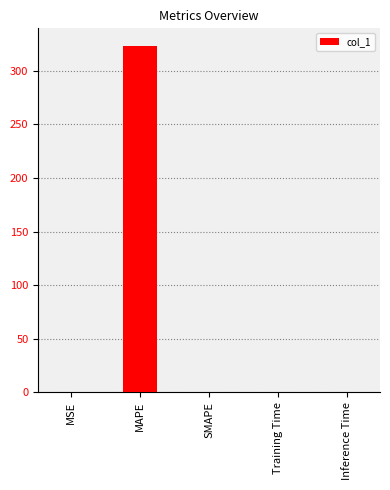

What is the change in value from MAPE to SMAPE?

-323.4